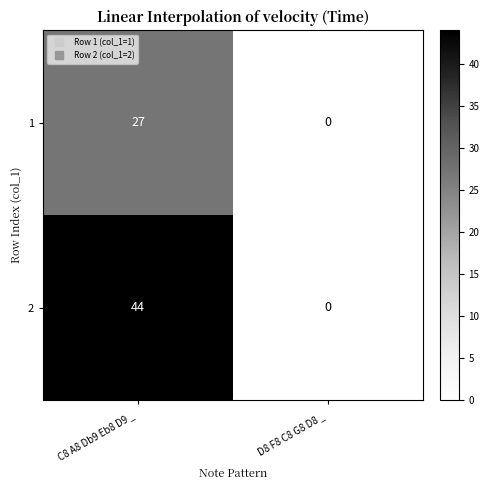

How many series are shown in this chart?

2